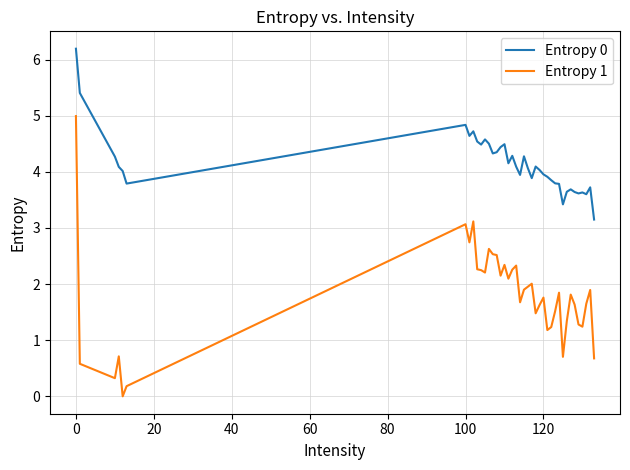

Which series has the largest range (max minus min)?

Entropy 1